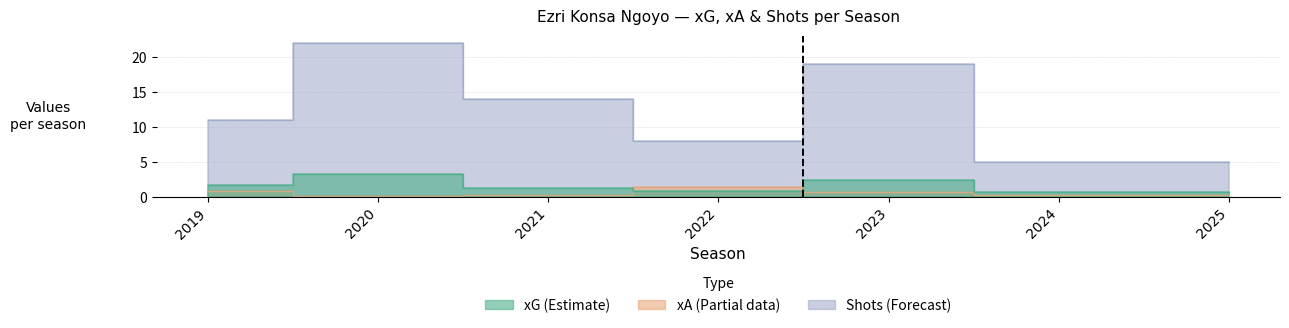

True or false: xA has more than 2 interior local peaks.

False